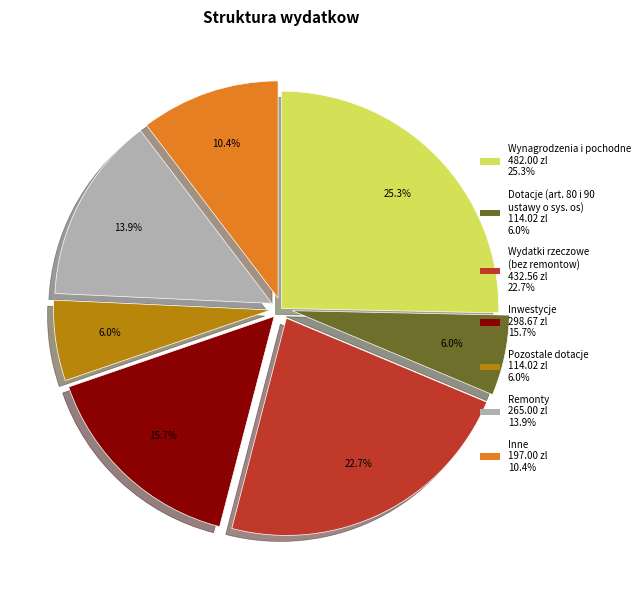

Is there a majority slice in this chart?

No